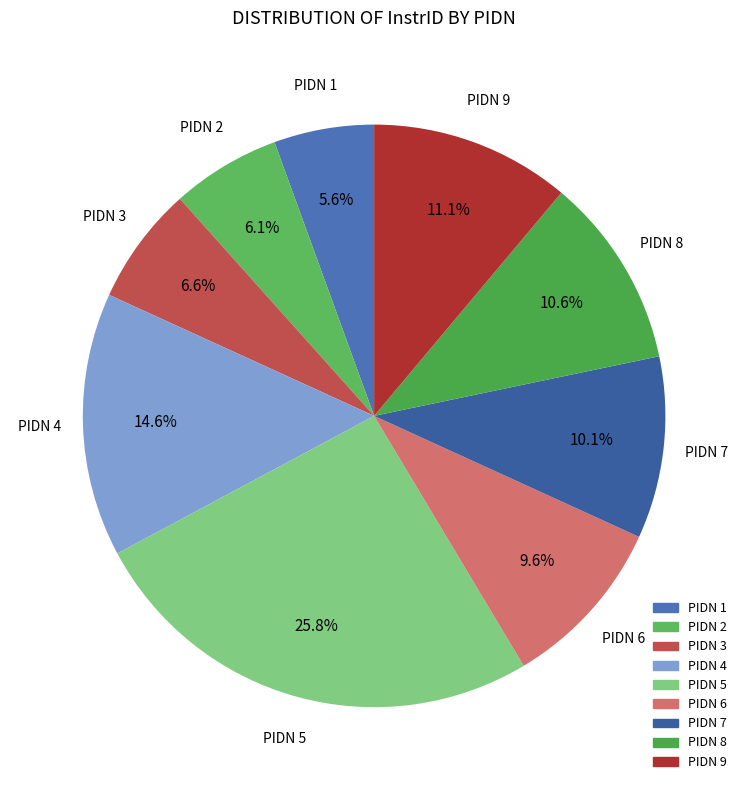

What is the largest slice in the pie chart?

PIDN 5